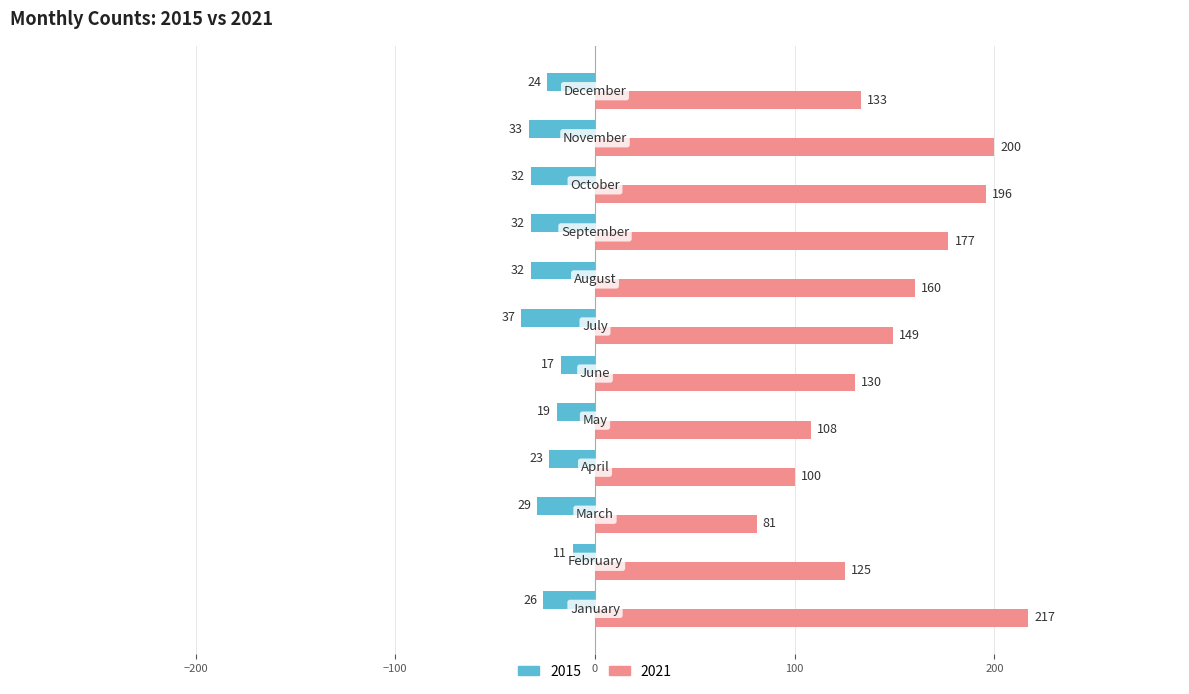

List the series in order of their peak value, lowest first.

2015, 2021